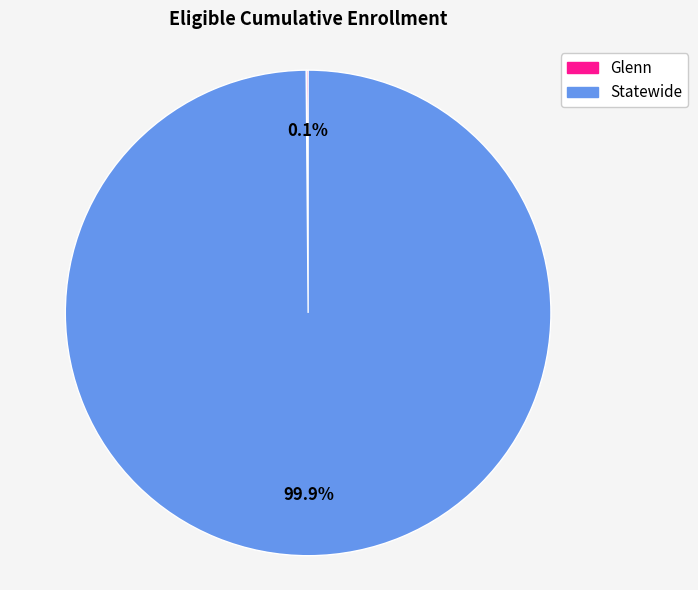

Which slice is the largest?

Statewide